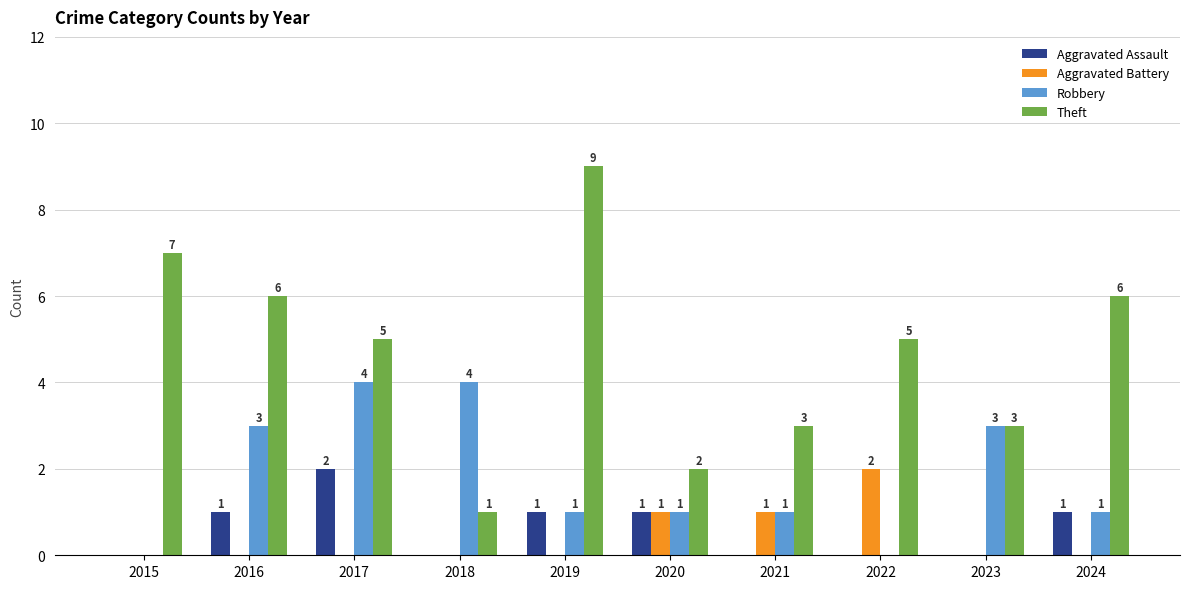

Which series has the largest range (max minus min)?

Theft